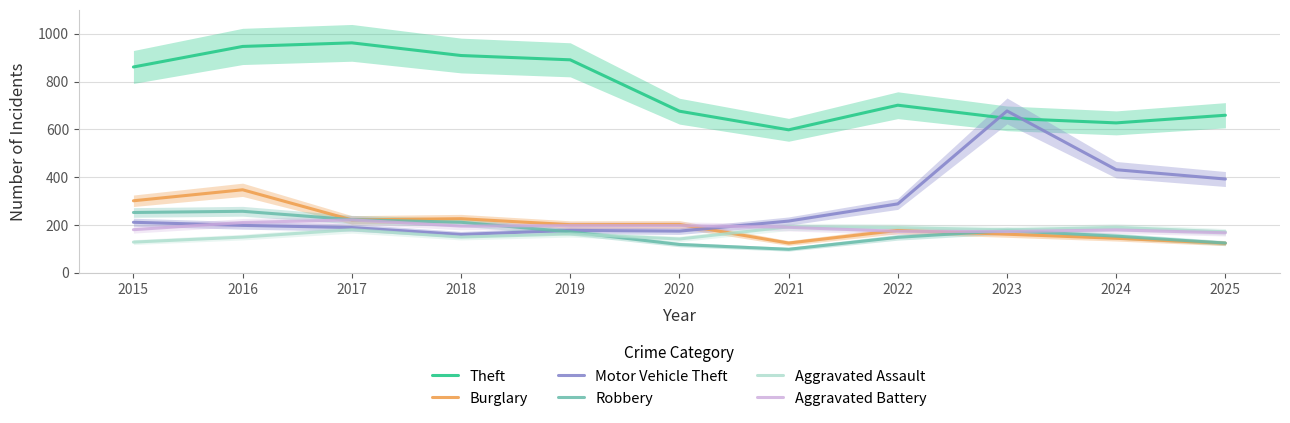

Between 2016 and 2025, which is larger?

2016